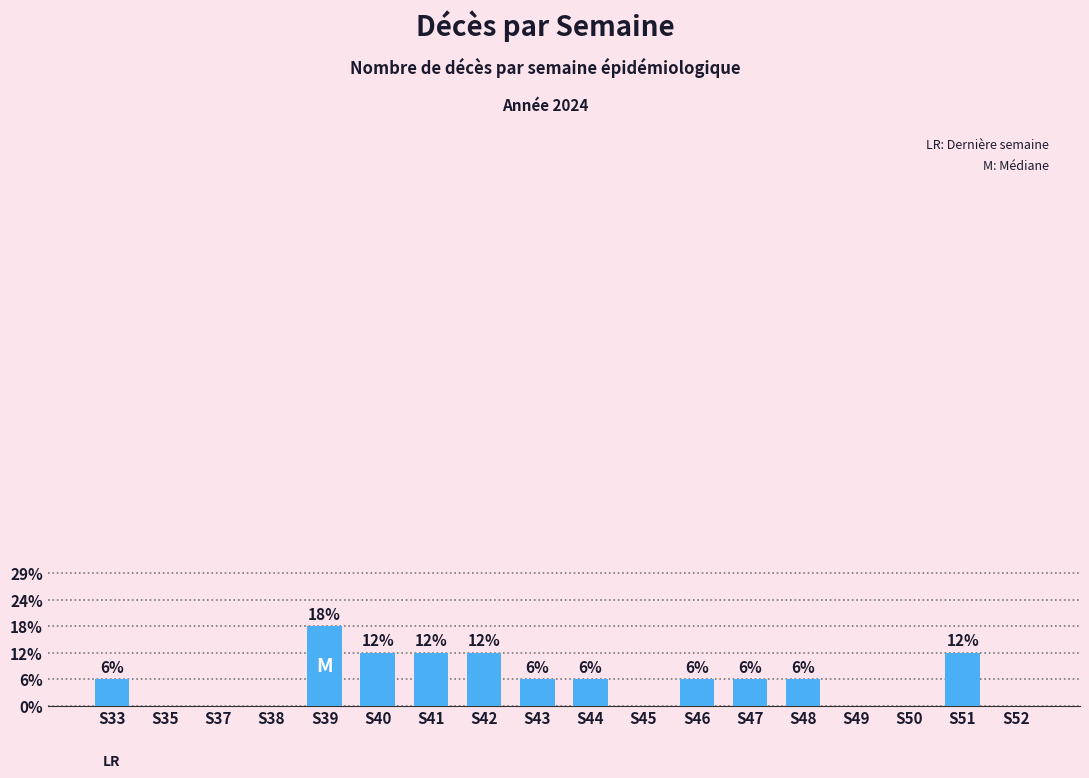

Are the bars horizontal?

No